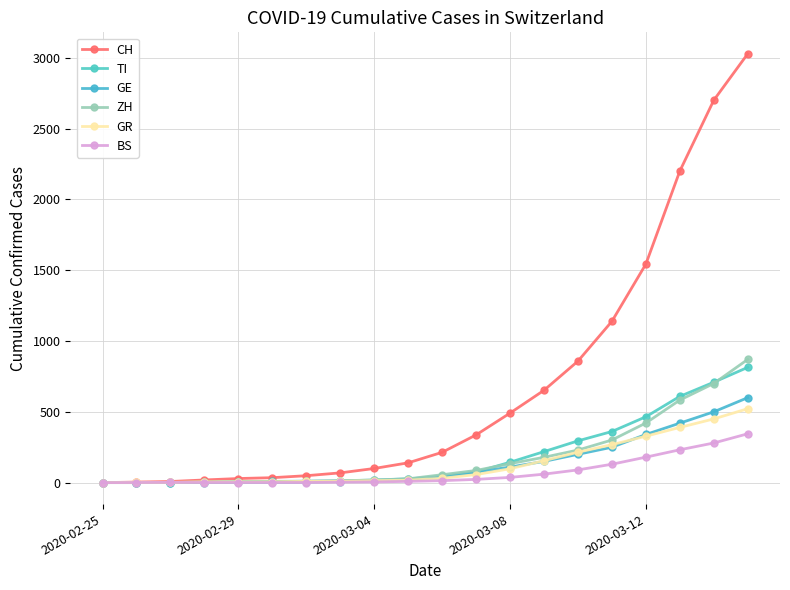

Does the chart have visible grid lines?

Yes